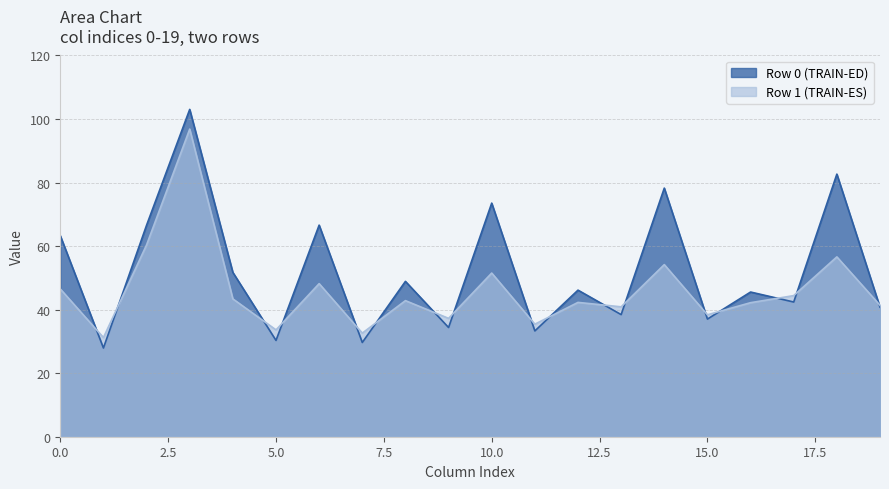

List the series in order of their overall mean, highest first.

Row 0 (TRAIN-ED), Row 1 (TRAIN-ES)